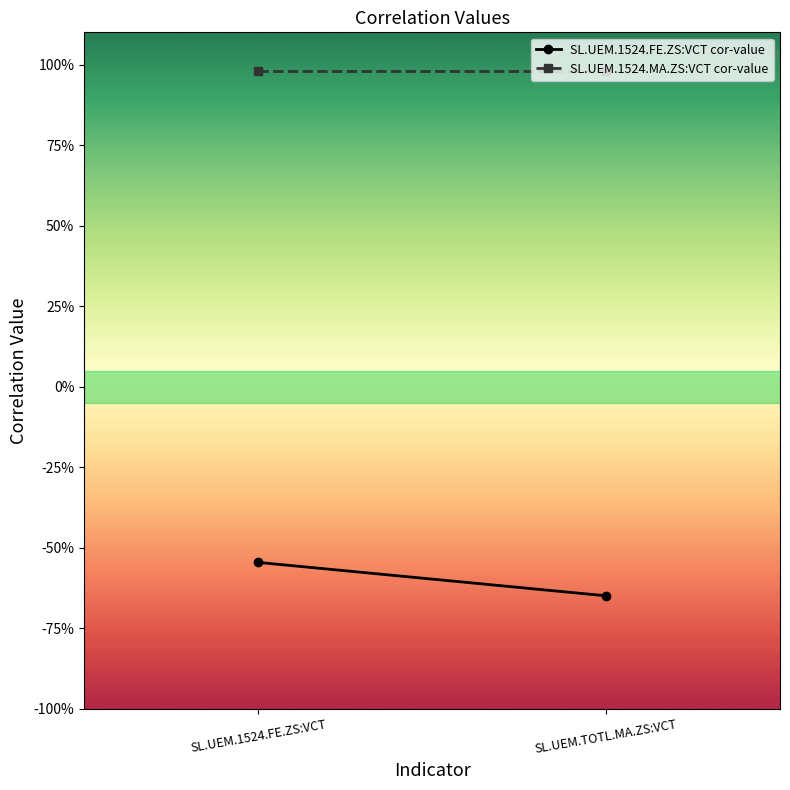

What position from the left is SL.UEM.TOTL.MA.ZS:VCT?

2